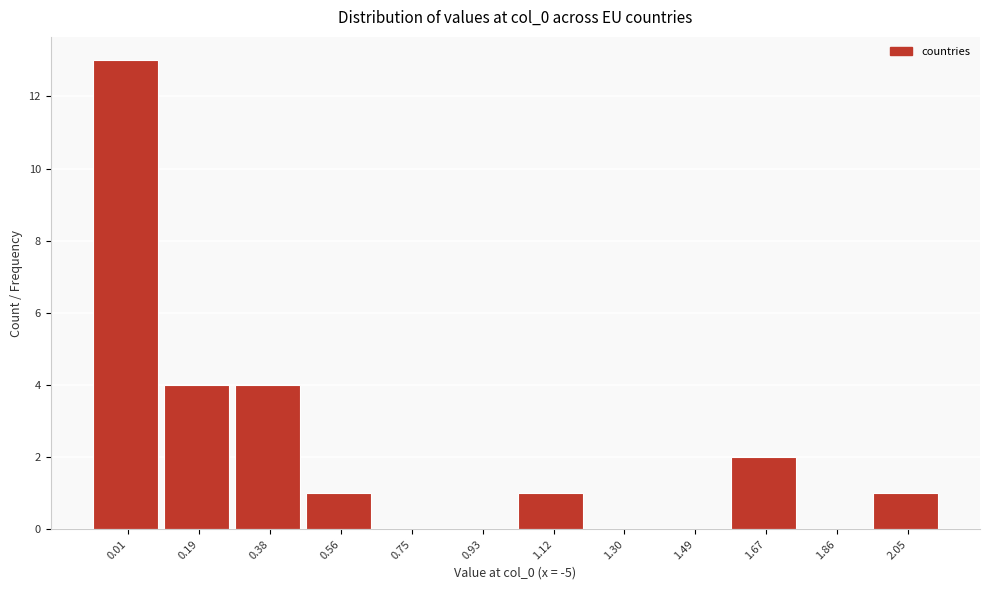

Reading left to right, what are all the values shown in this chart?

0.01=13	0.19=4	0.38=4	0.56=1	0.75=0	0.93=0	1.12=1	1.30=0	1.49=0	1.67=2	1.86=0	2.05=1